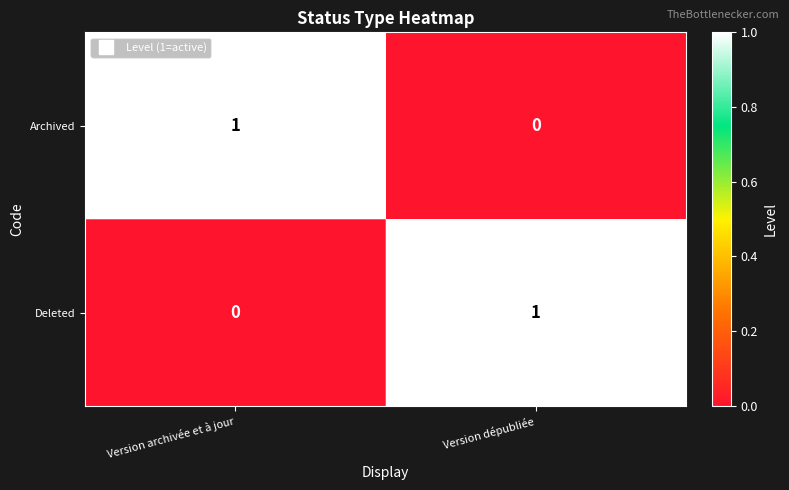

The value of Archived at Version archivée et à jour is 1. True or false?

True